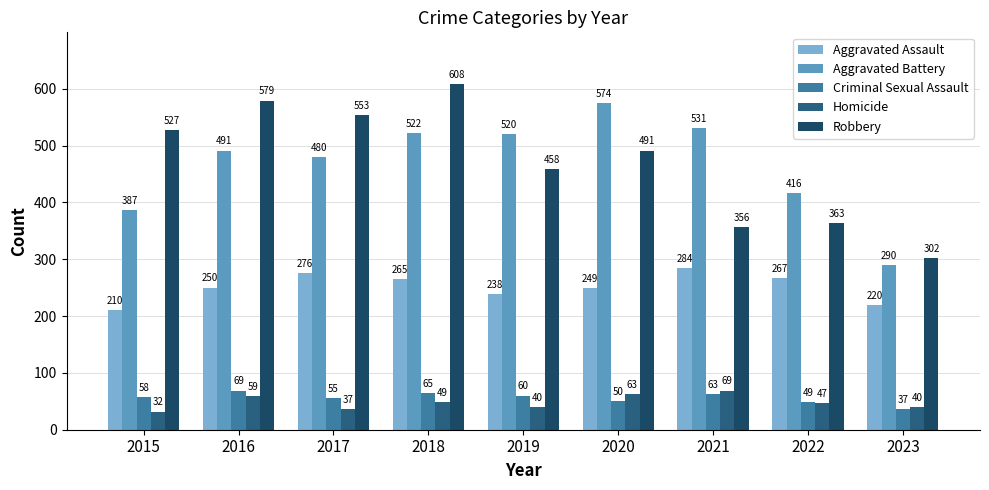

Reading left to right, what are all the values shown in this chart?

Aggravated Assault: 2015=210	2016=250	2017=276	2018=265	2019=238	2020=249	2021=284	2022=267	2023=220
Aggravated Battery: 2015=387	2016=491	2017=480	2018=522	2019=520	2020=574	2021=531	2022=416	2023=290
Criminal Sexual Assault: 2015=58	2016=69	2017=55	2018=65	2019=60	2020=50	2021=63	2022=49	2023=37
Homicide: 2015=32	2016=59	2017=37	2018=49	2019=40	2020=63	2021=69	2022=47	2023=40
Robbery: 2015=527	2016=579	2017=553	2018=608	2019=458	2020=491	2021=356	2022=363	2023=302